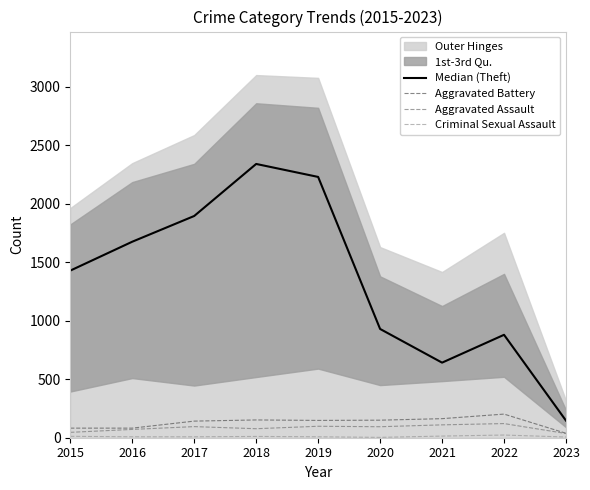

In Median (Theft), how many points are higher than both neighbors (excluding endpoints)?

2